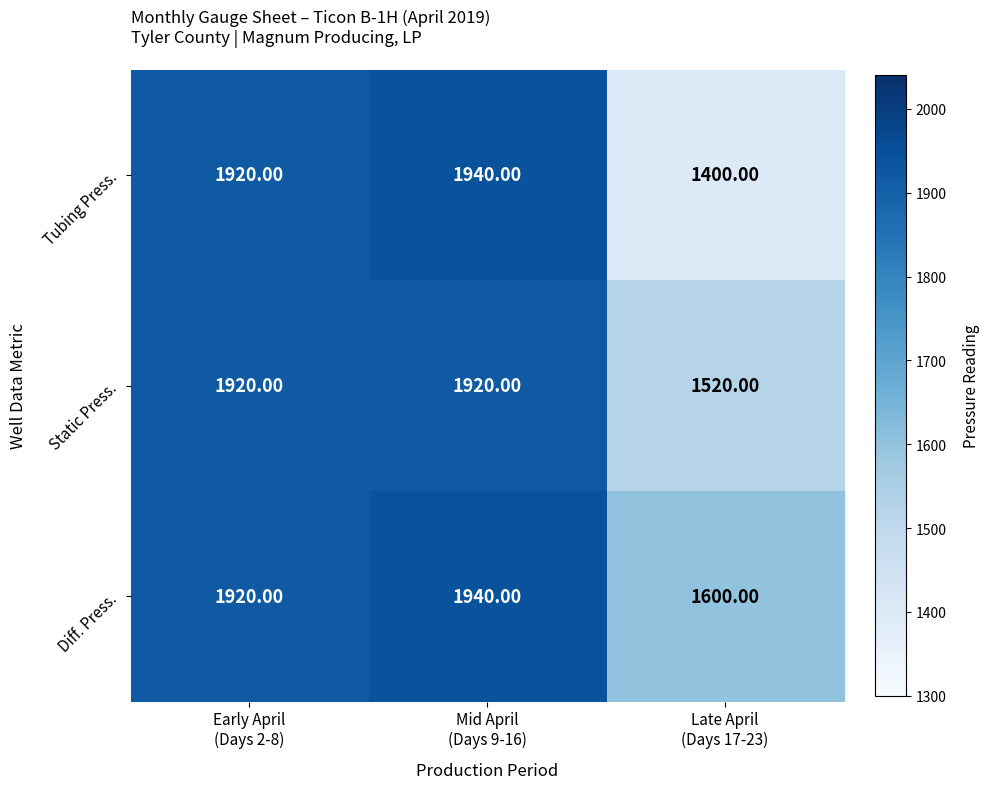

At how many categories does at least one series exceed 1545?

3